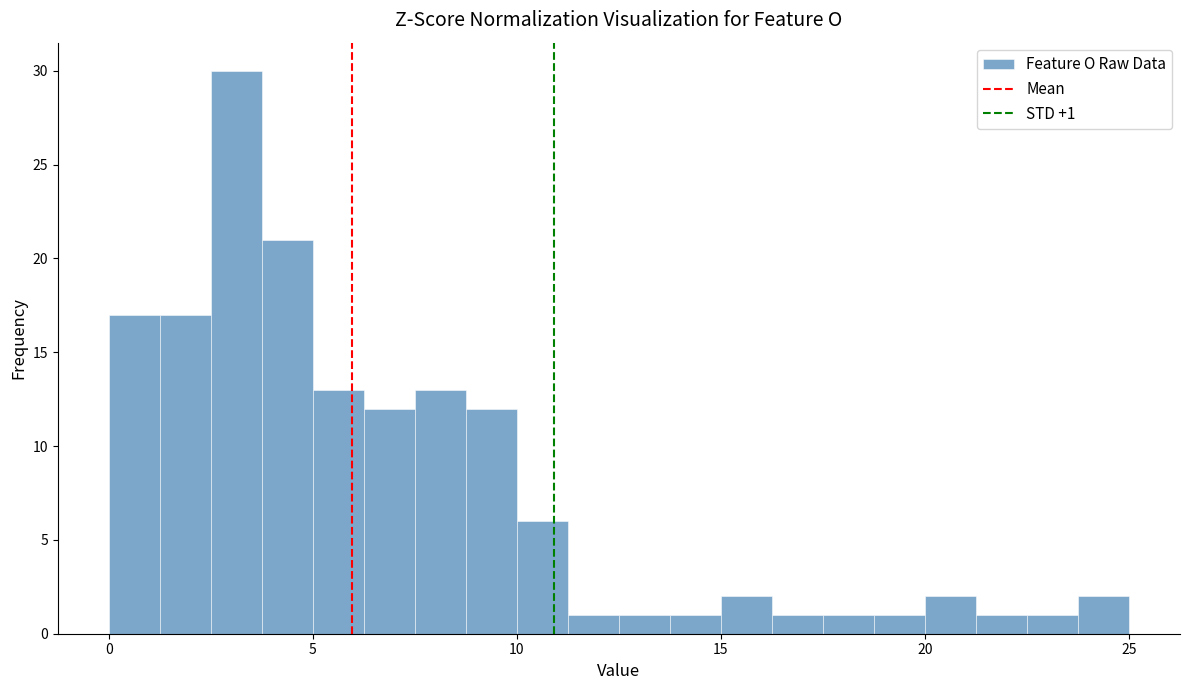

Read against the x-axis, roughly where is the centre of the tallest bar?

3.0